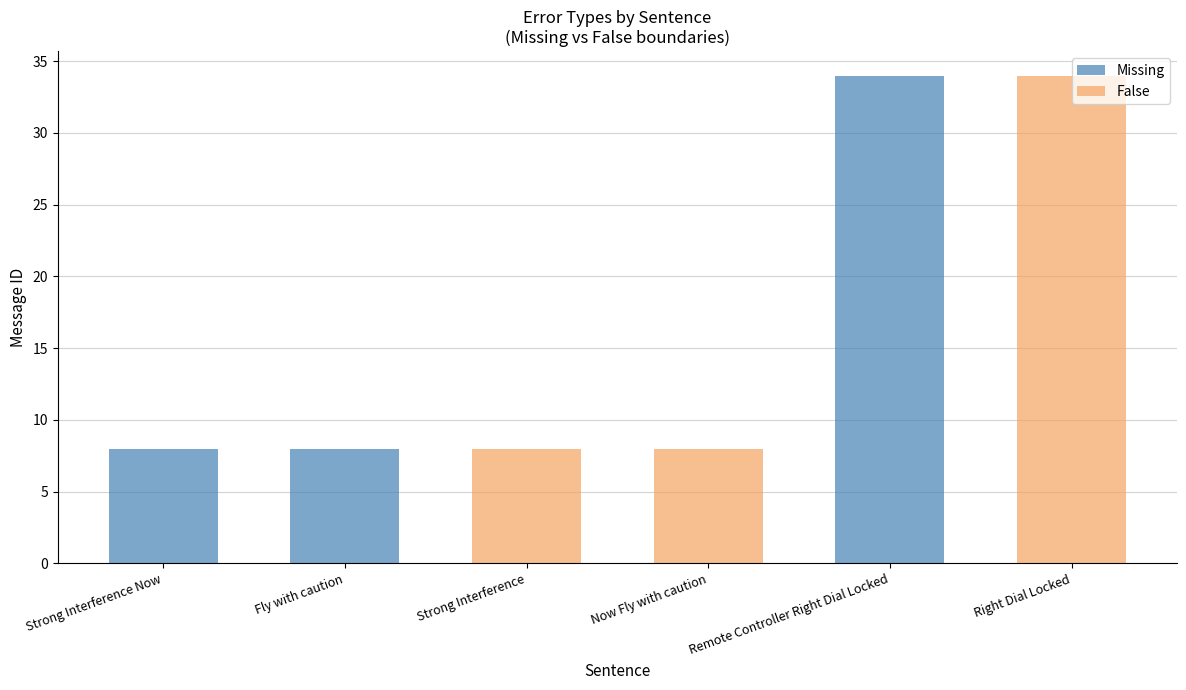

List the labels in order of False value, smallest first.

Strong Interference Now, Fly with caution, Remote Controller Right Dial Locked, Strong Interference, Now Fly with caution, Right Dial Locked